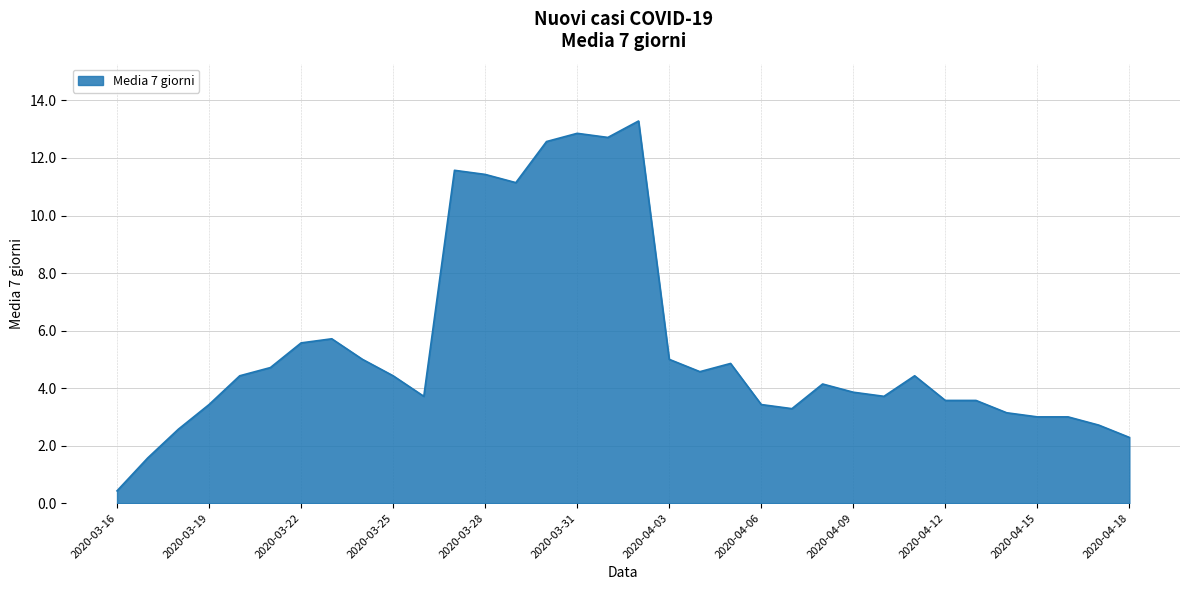

What is the maximum value shown in the chart?

13.3